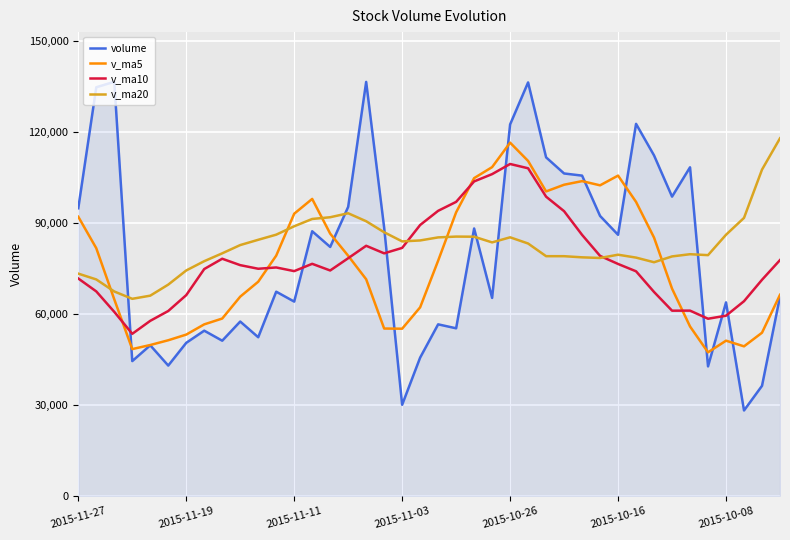

Which series ends up on top after the final intersection of volume and v_ma20?

v_ma20